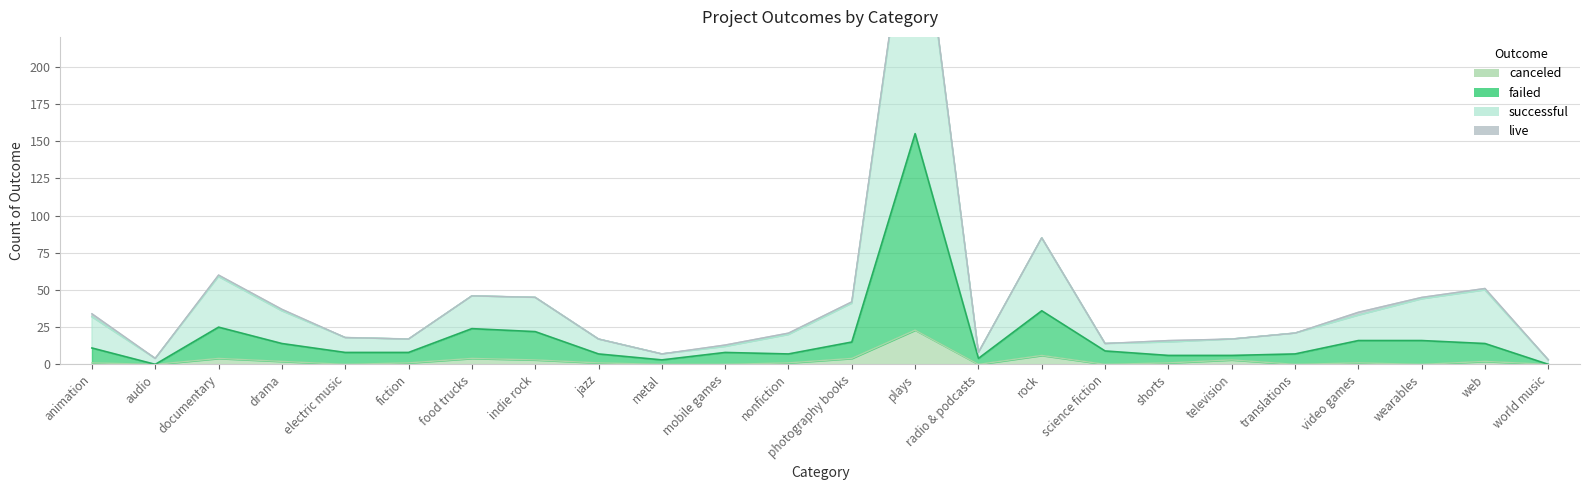

Where is the first local maximum for canceled?

documentary